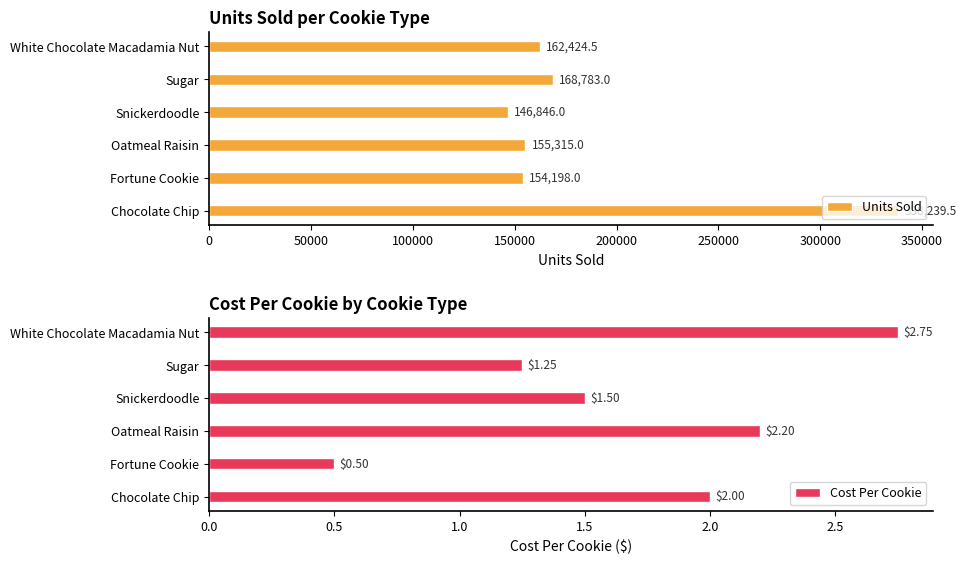

The value of Units Sold at Sugar is 168783.0. True or false?

True